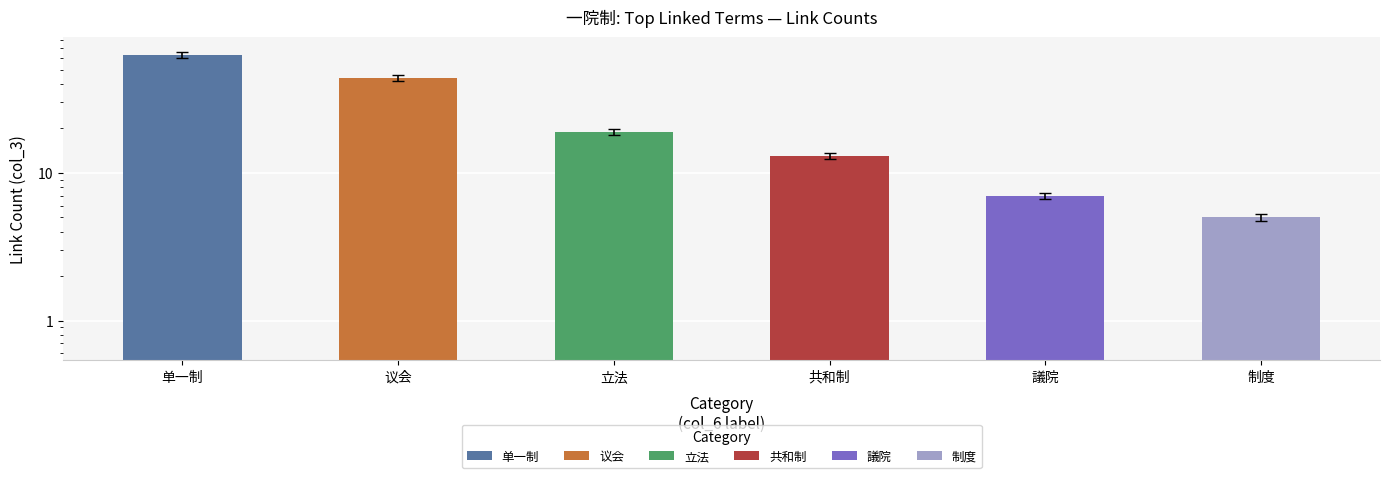

The value at 制度 is 3. True or false?

False